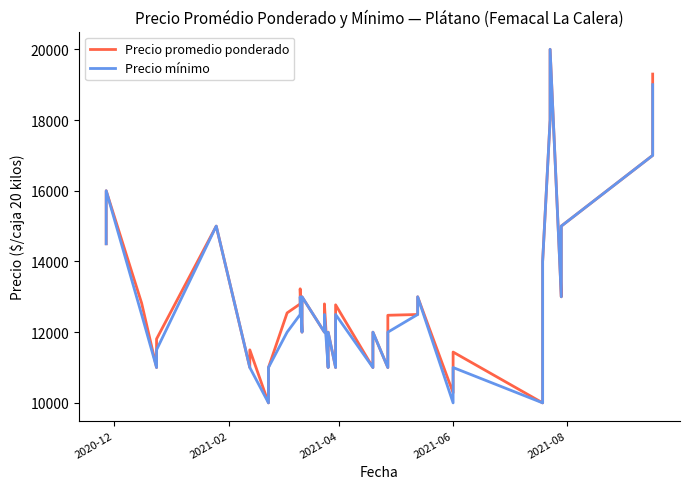

The value of Precio mínimo at 22 is 15166. True or false?

False